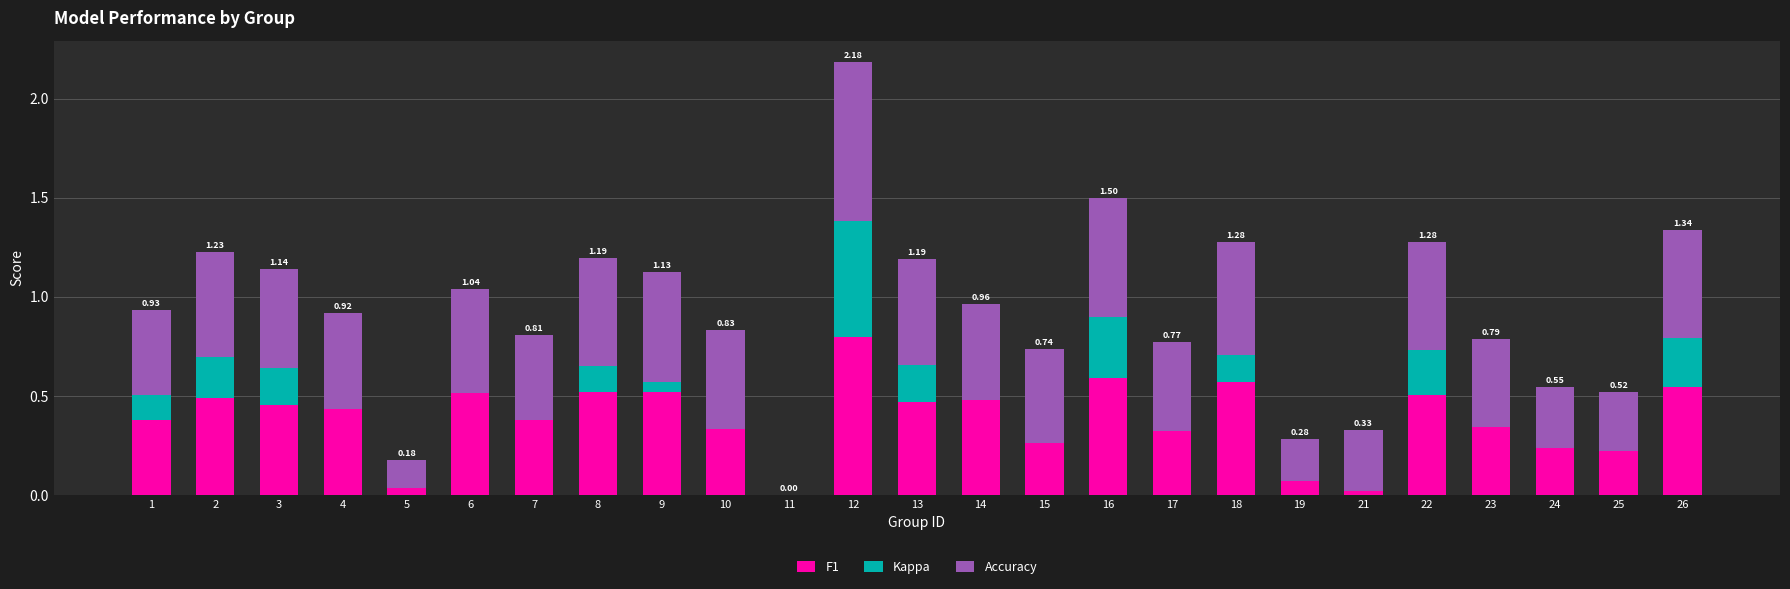

What are all the series names shown in the legend?

F1, Kappa, Accuracy